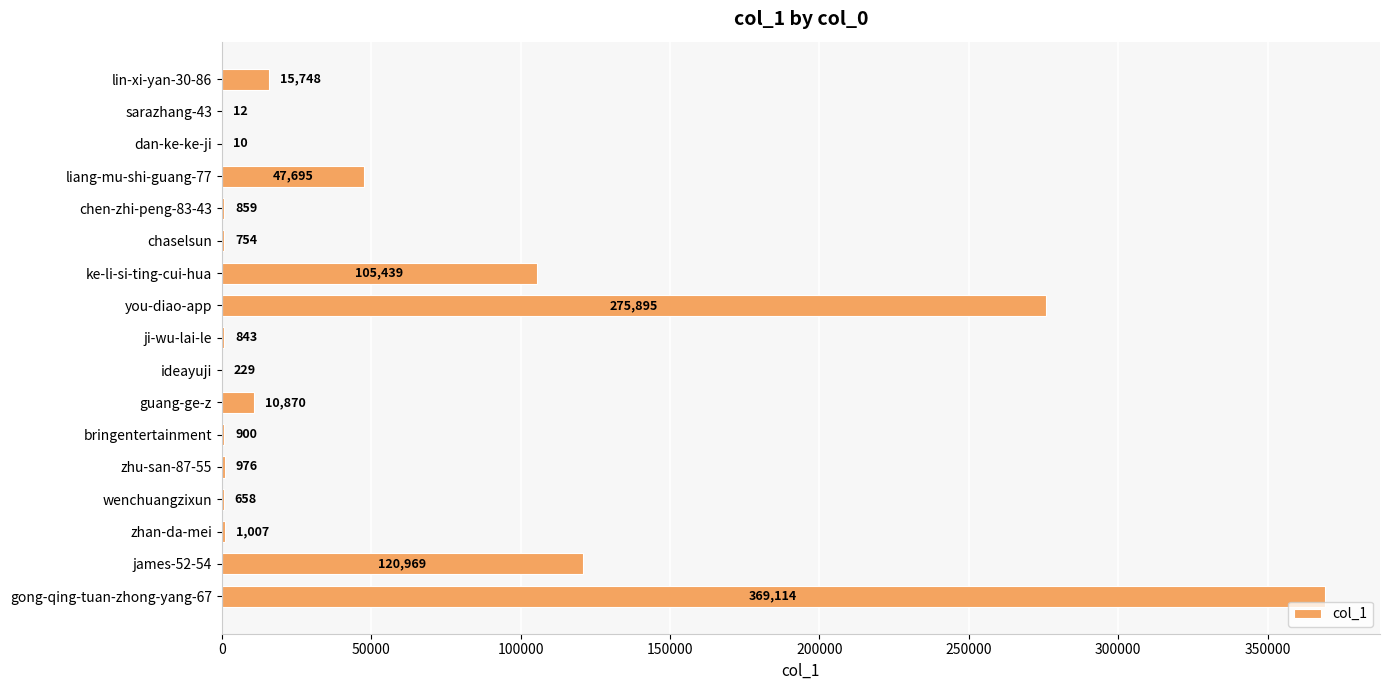

Reading top to bottom, extract all data points from this chart.

lin-xi-yan-30-86=15748	sarazhang-43=12	dan-ke-ke-ji=10	liang-mu-shi-guang-77=47695	chen-zhi-peng-83-43=859	chaselsun=754	ke-li-si-ting-cui-hua=105439	you-diao-app=275895	ji-wu-lai-le=843	ideayuji=229	guang-ge-z=10870	bringentertainment=900	zhu-san-87-55=976	wenchuangzixun=658	zhan-da-mei=1007	james-52-54=120969	gong-qing-tuan-zhong-yang-67=369114